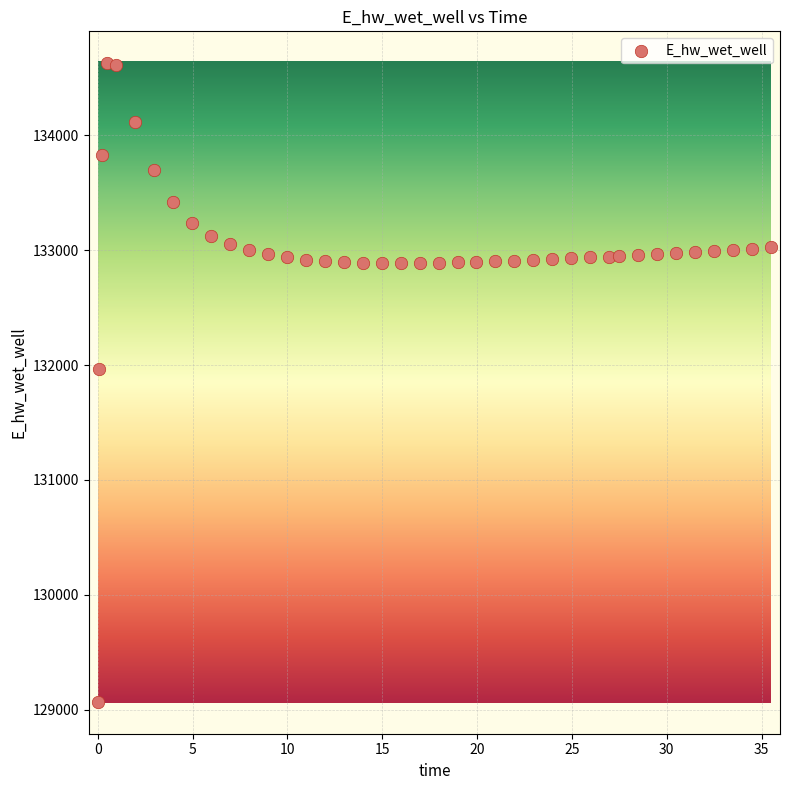

What Y value in the scatter plot is closest to 131847?

131968.4